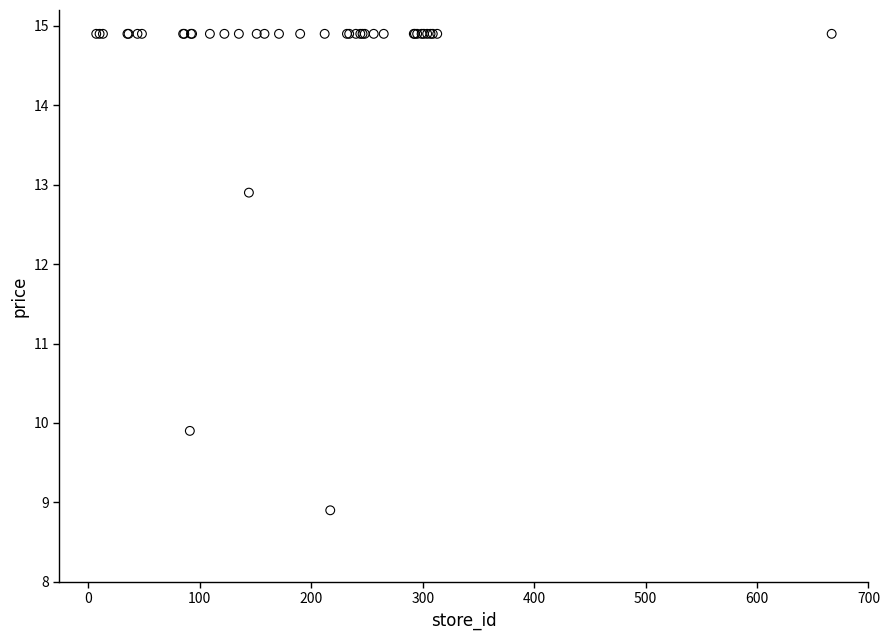

What Y value in the scatter plot is closest to 11?

9.9